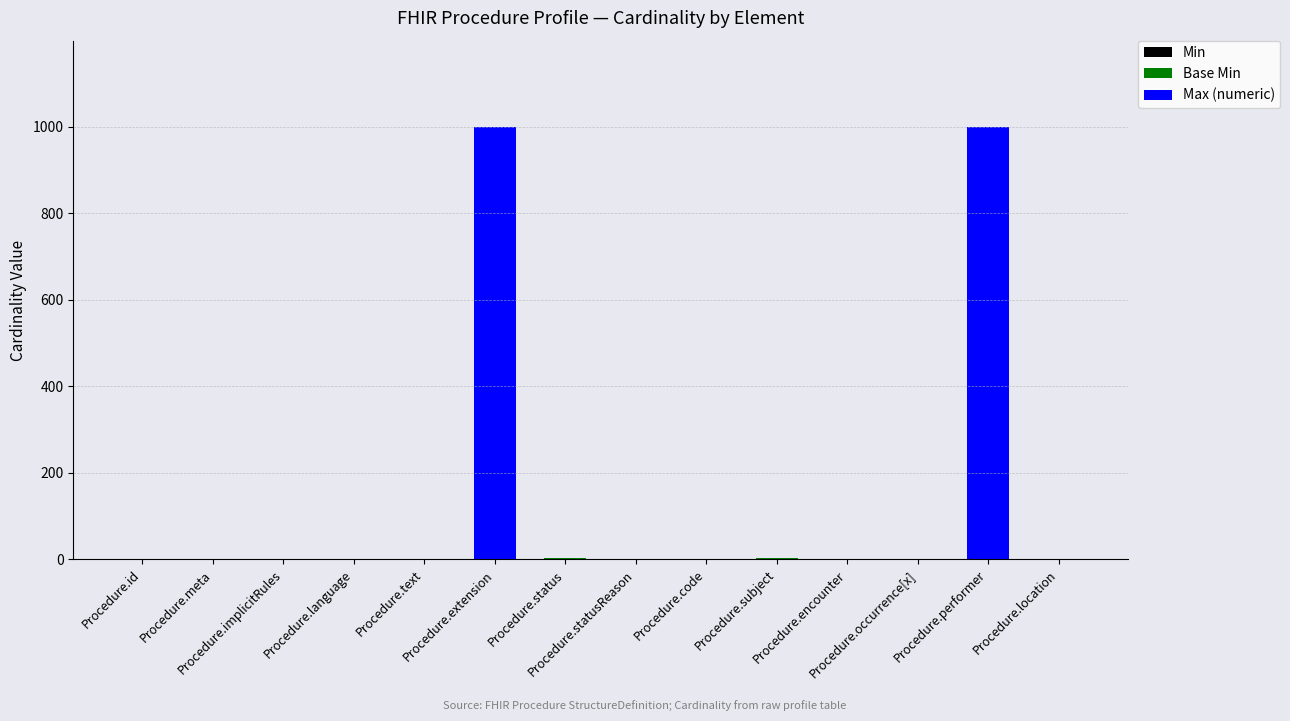

How many categories are shown in the chart?

14